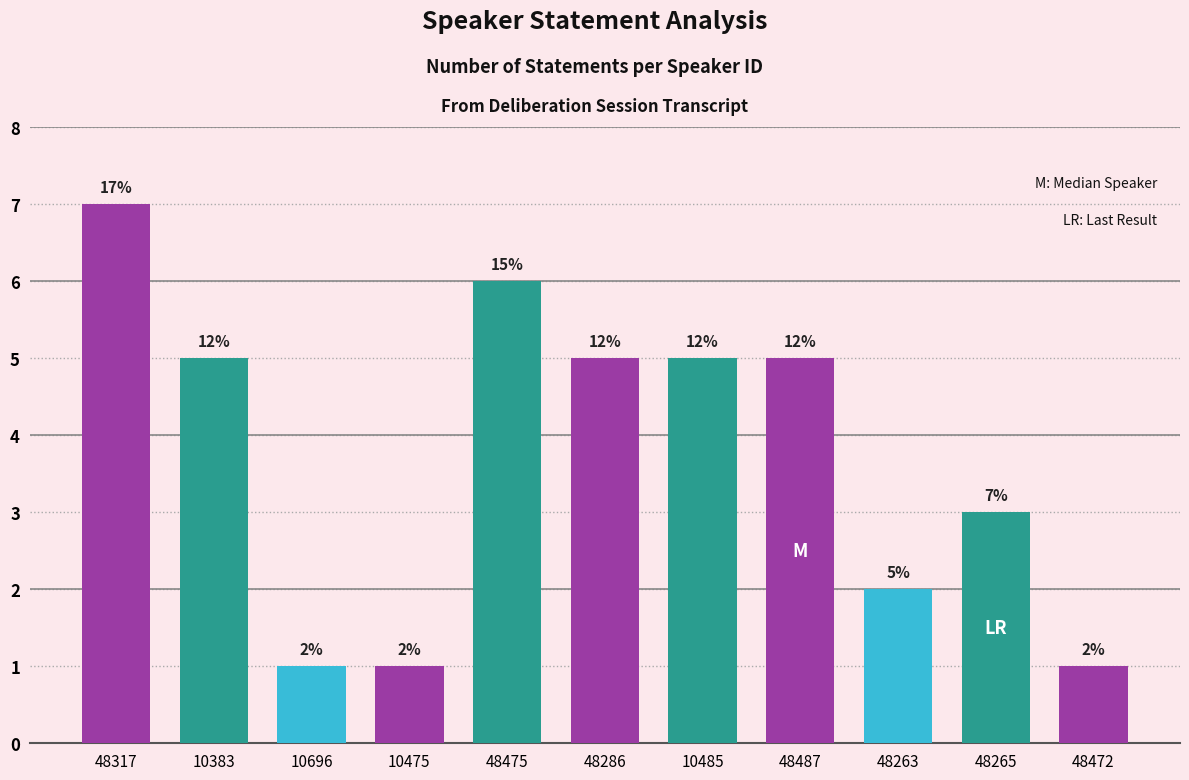

The chart shows a value of 5 at 48286. True or false?

True